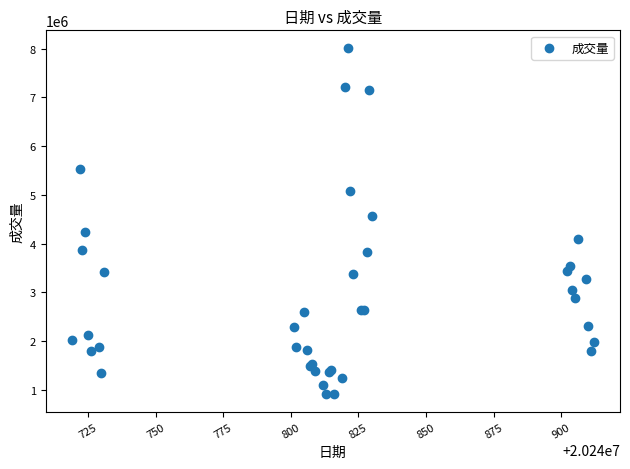

What Y value in the scatter plot is closest to 4461400?

4564700